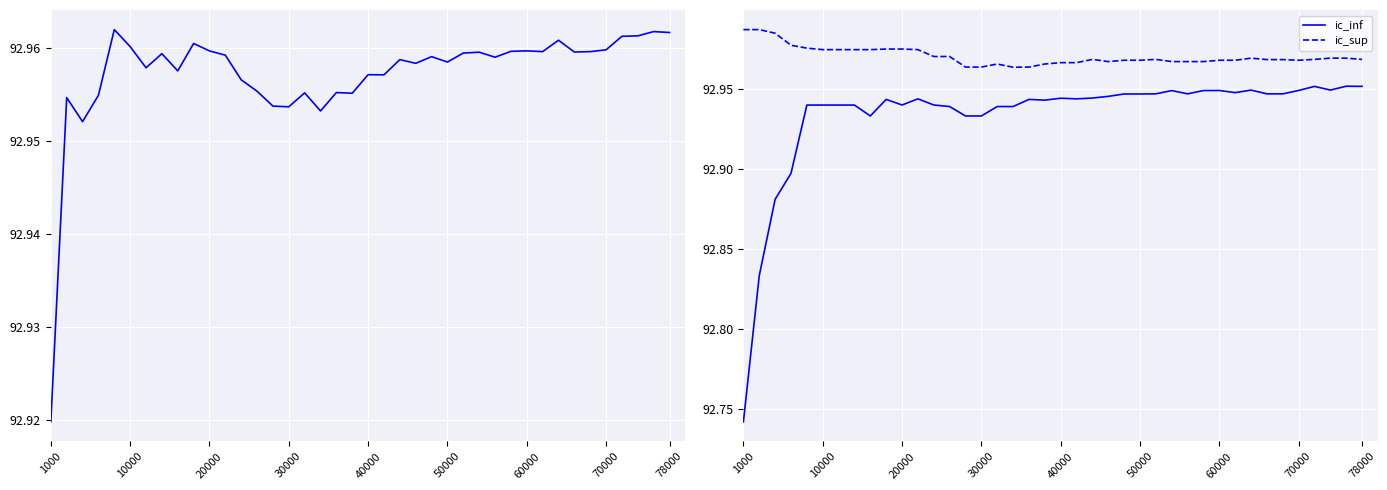

Rank the series at 19 from highest to lowest value.

ic_sup, parametro estimado, ic_inf